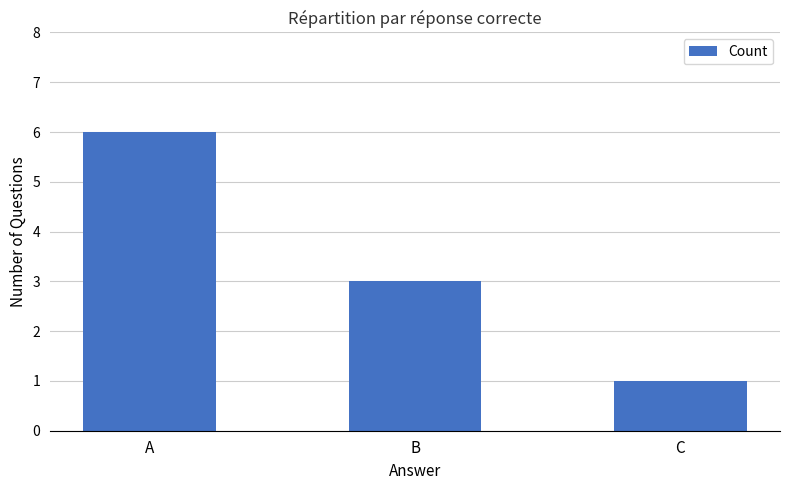

Reading left to right, what are all the values shown in this chart?

6	3	1